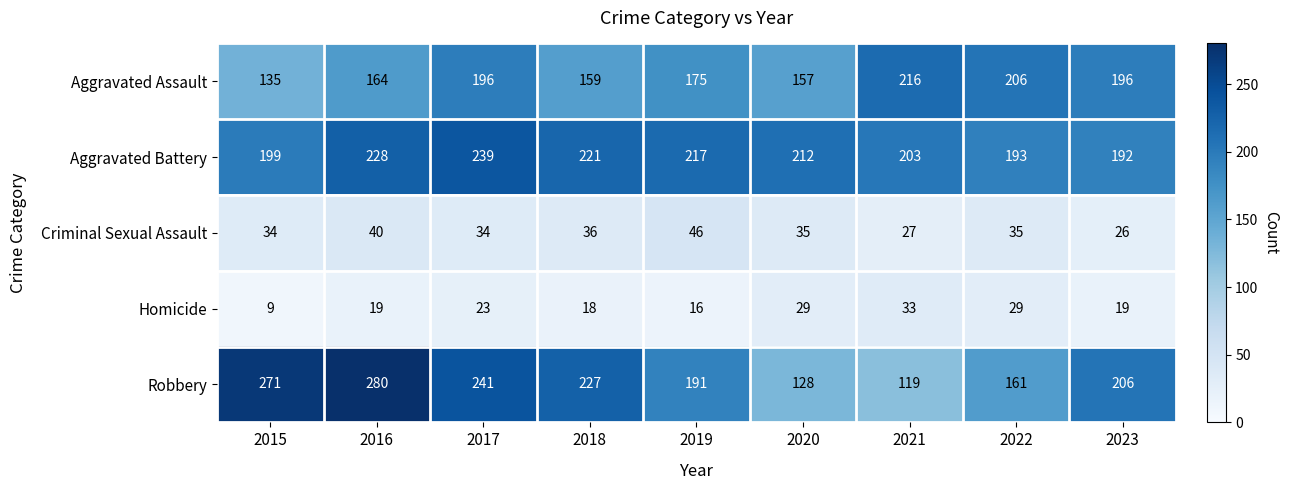

True or false: Homicide has a value of 18 at 2018.

True